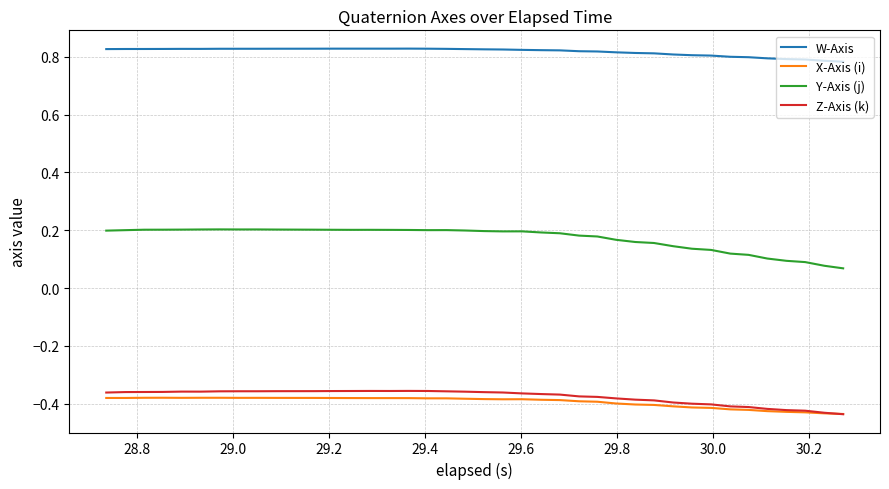

True or false: X-Axis (i) and Y-Axis (j) cross at least once.

False